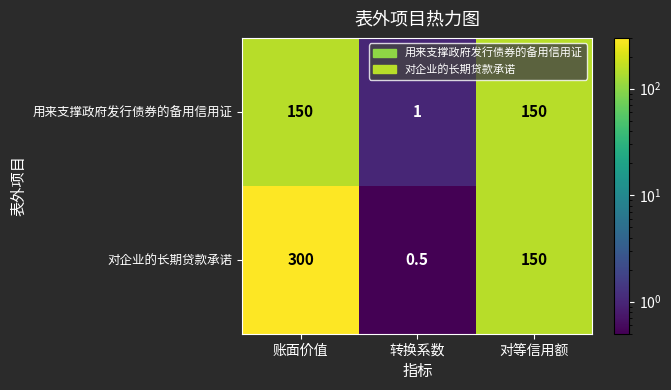

At which category does the chart reach its peak across all series?

账面价值